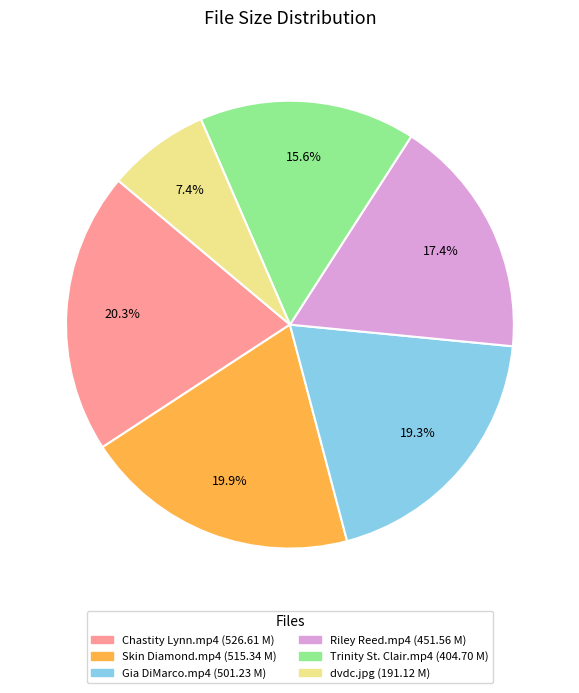

Count the number of slices in the pie.

6